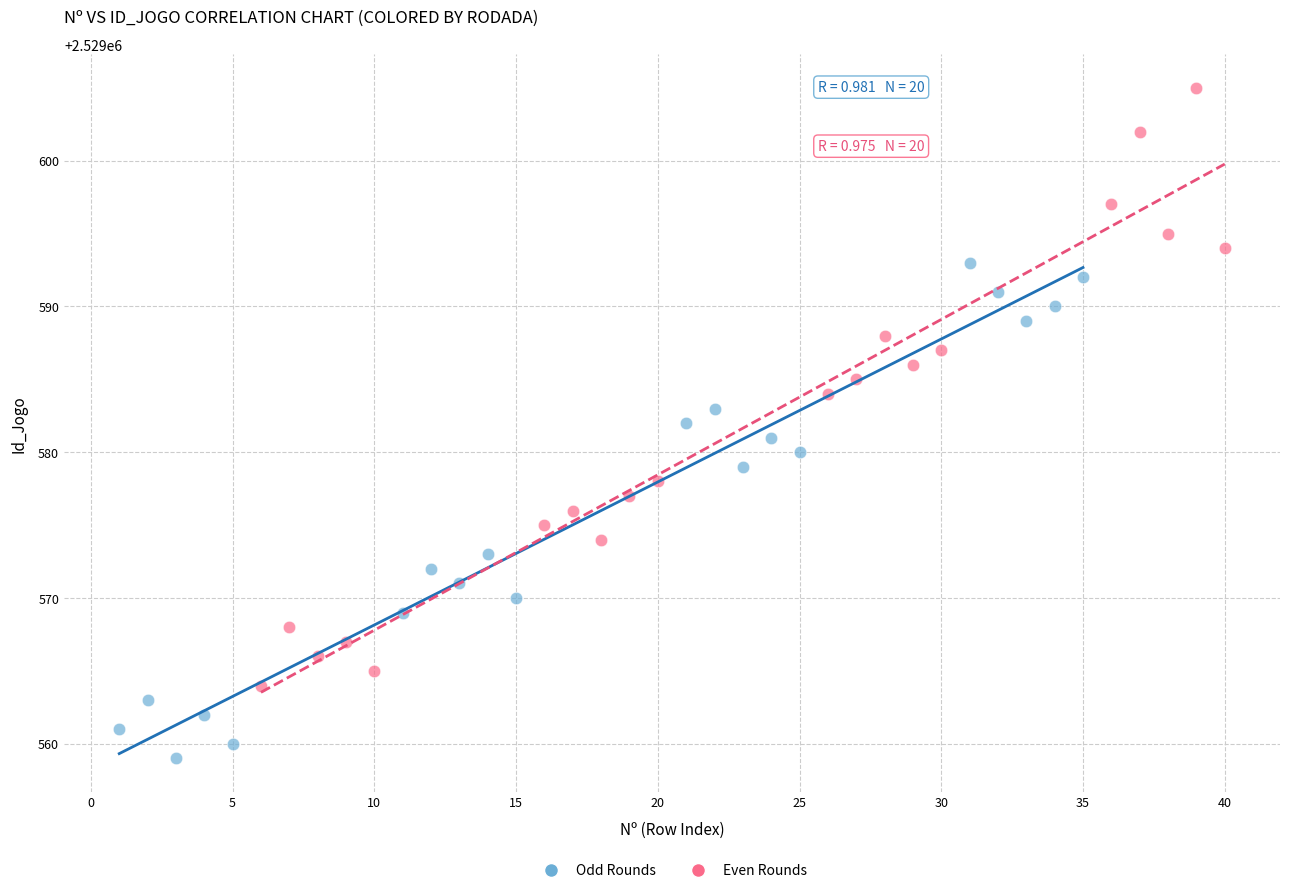

Which series reaches the maximum Y coordinate?

Even Rounds